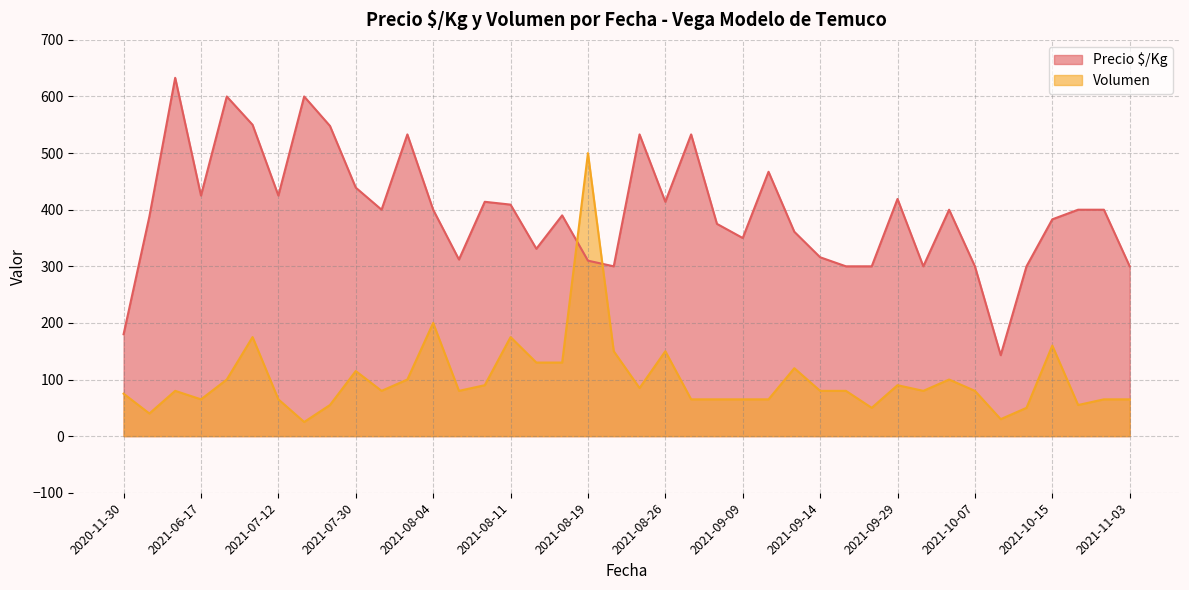

Which series changed the most between 2021-10-15 and 2021-05-24?

Precio $/Kg